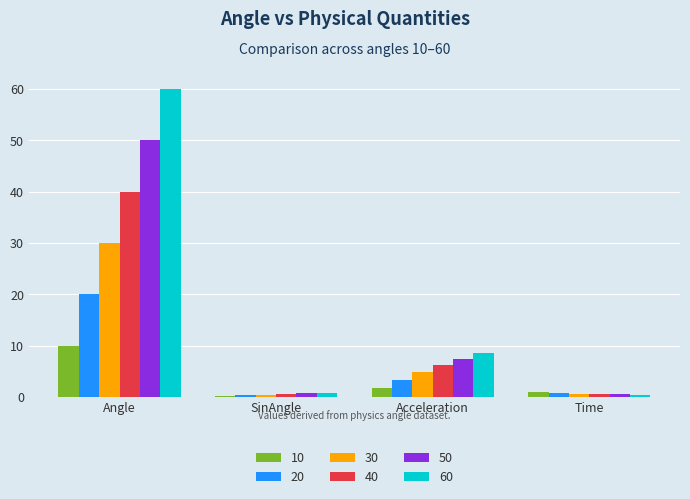

Are the bars grouped side by side (vs. stacked)?

Yes